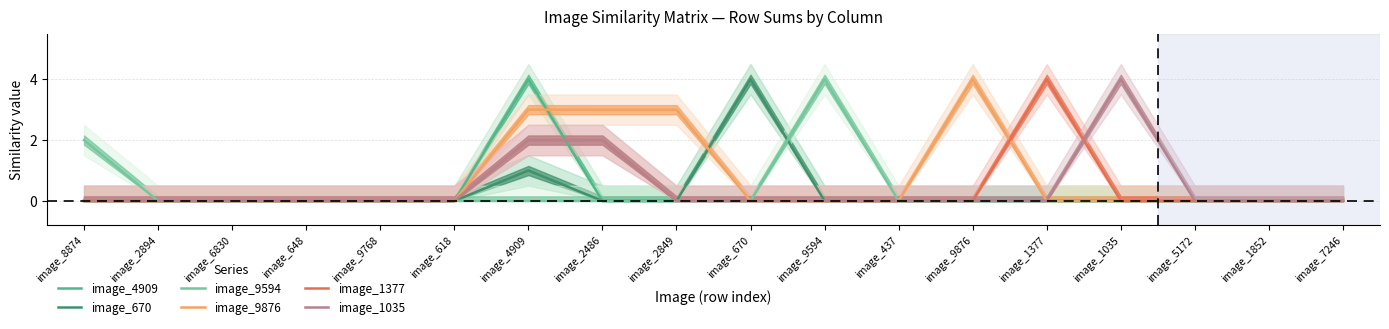

How many lines are shown in the chart?

6